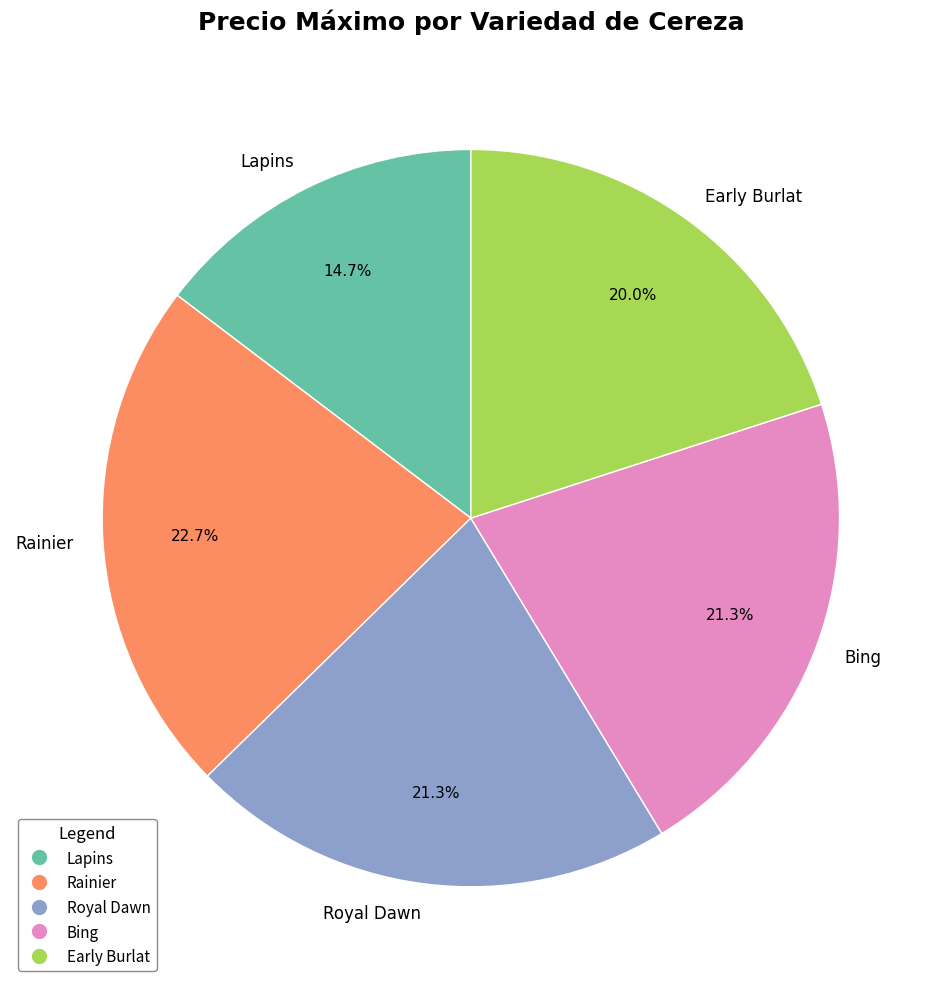

To the nearest percent, what percentage of the pie is Rainier?

23%